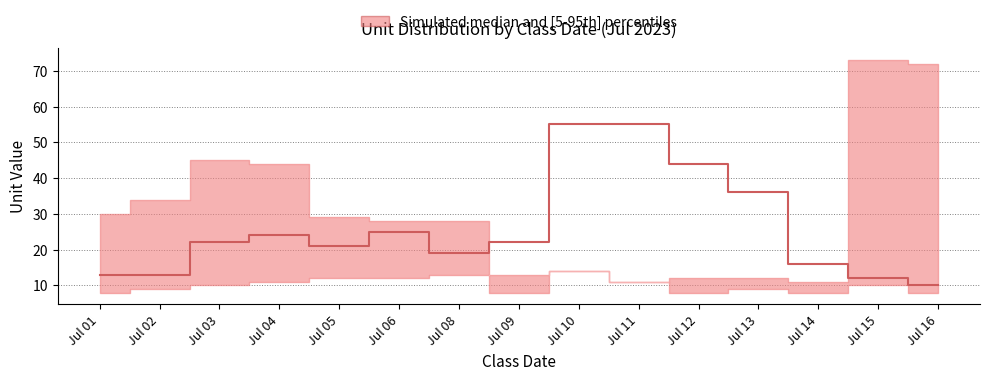

Rank the series by their average value, from highest to lowest.

upper, median, lower